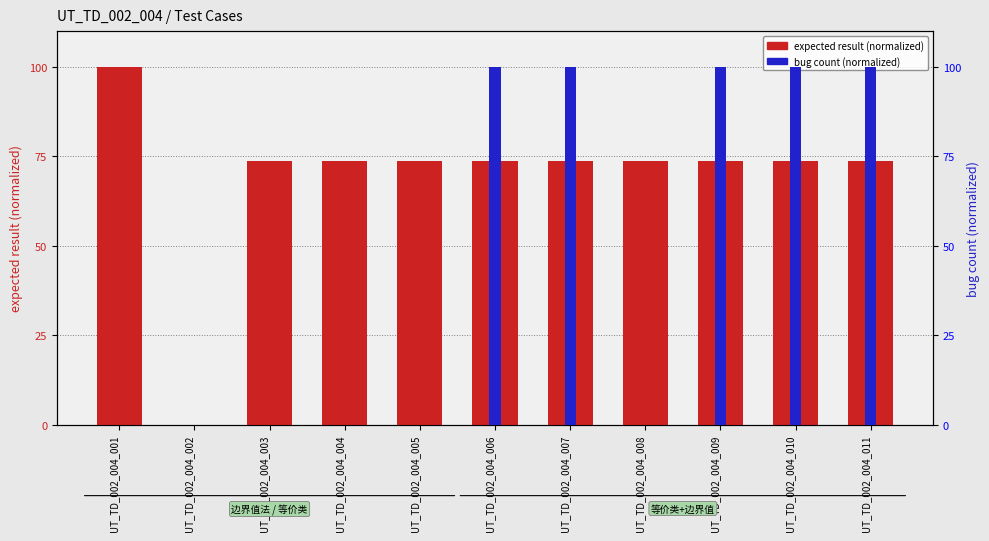

How many positive values does the bug count (normalized) series have?

5